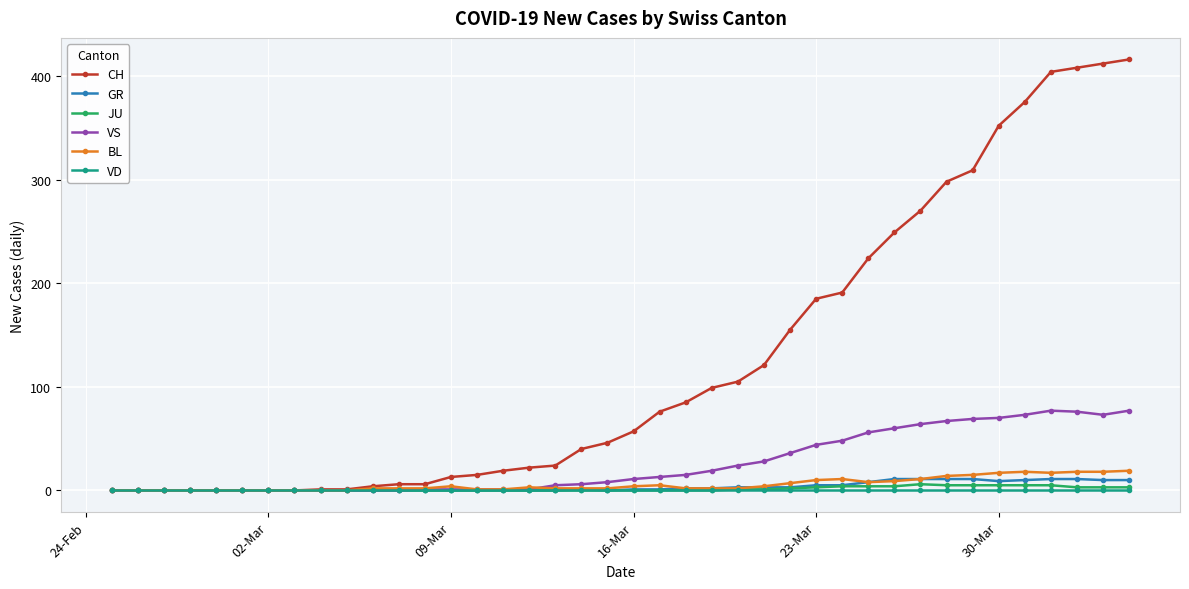

Which series has the widest spread of values?

CH